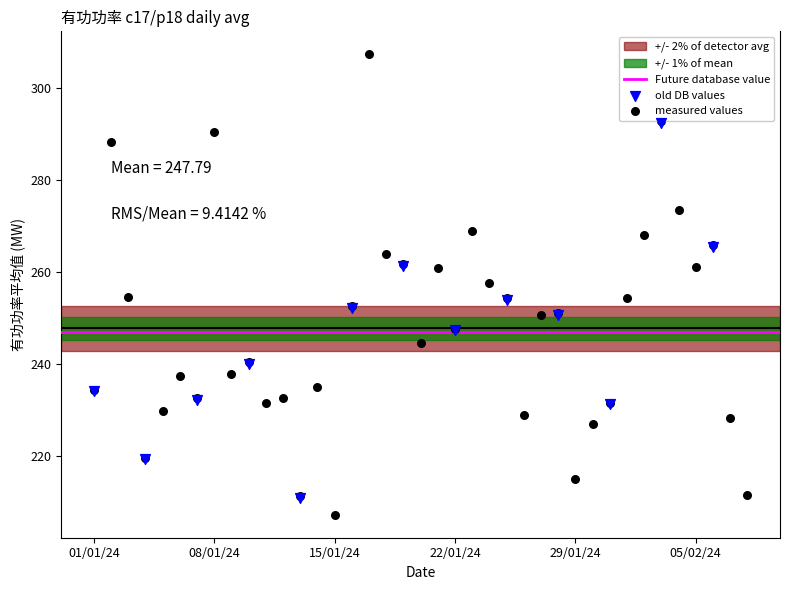

Which series contains the highest Y value?

measured values